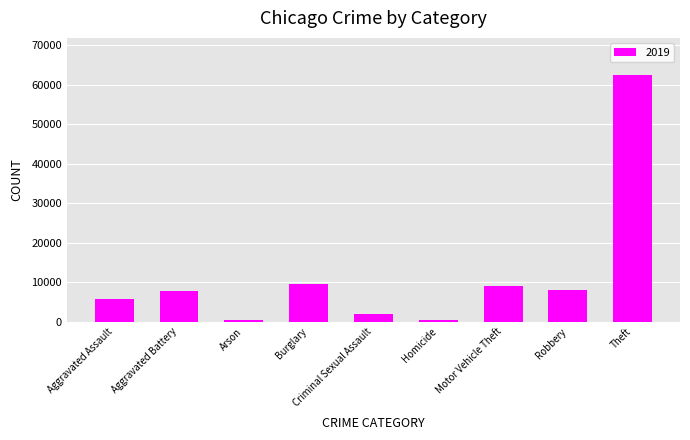

What is the change in value from Aggravated Battery to Burglary?

+1780